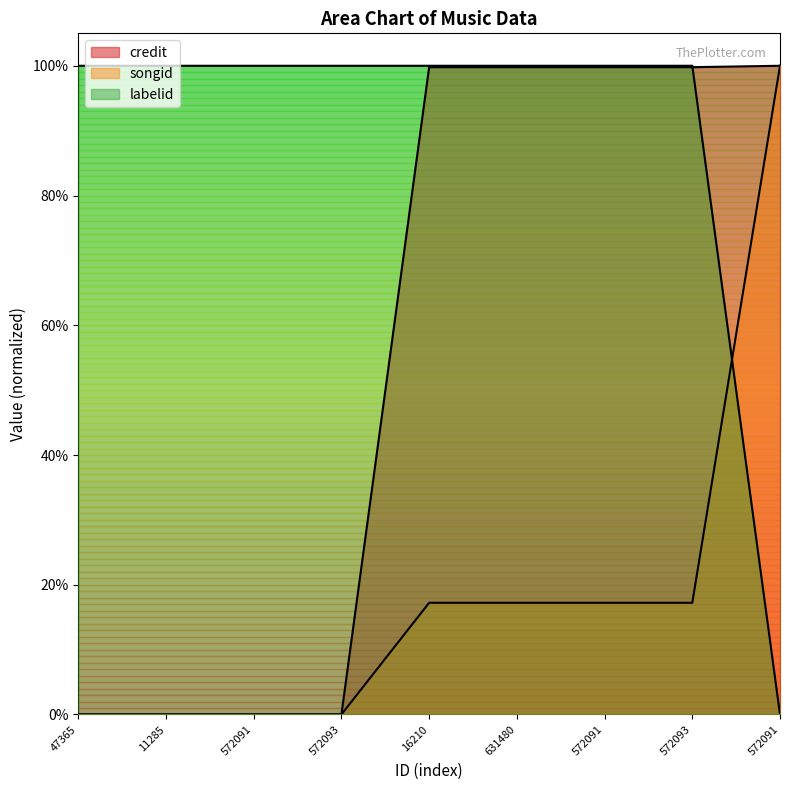

What are all the series names shown in the legend?

credit, songid, labelid